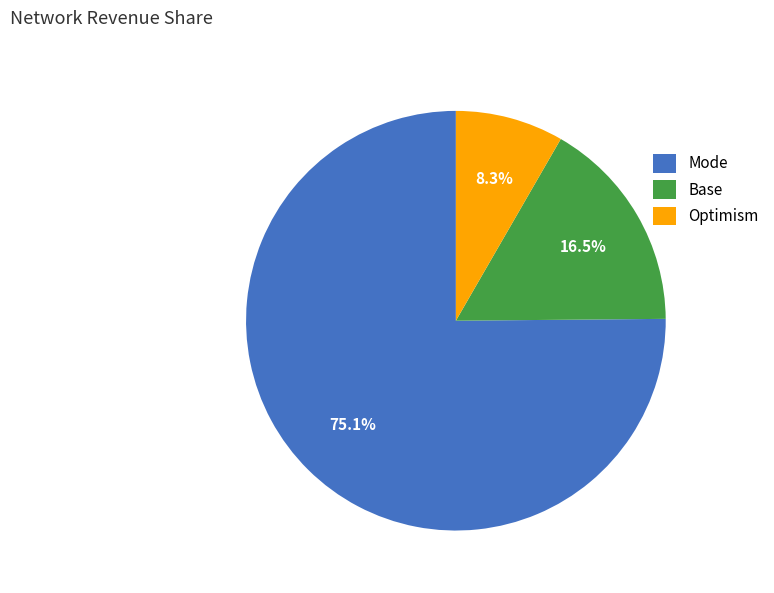

Rank the categories by value from lowest to highest.

Optimism, Base, Mode